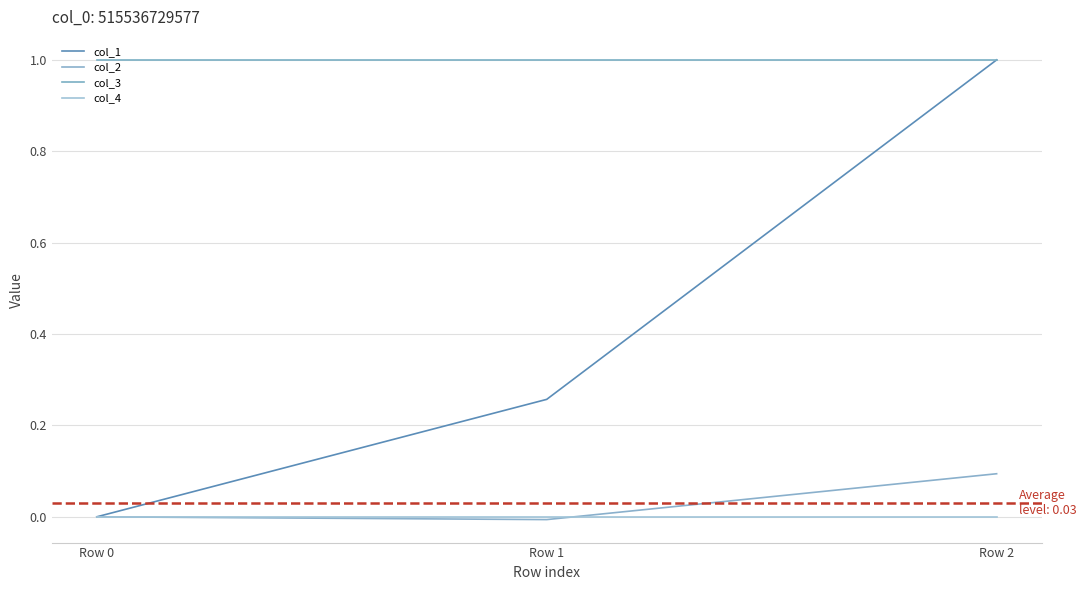

At Row 1, list the series in order from smallest to largest.

col_2, col_4, col_1, col_3